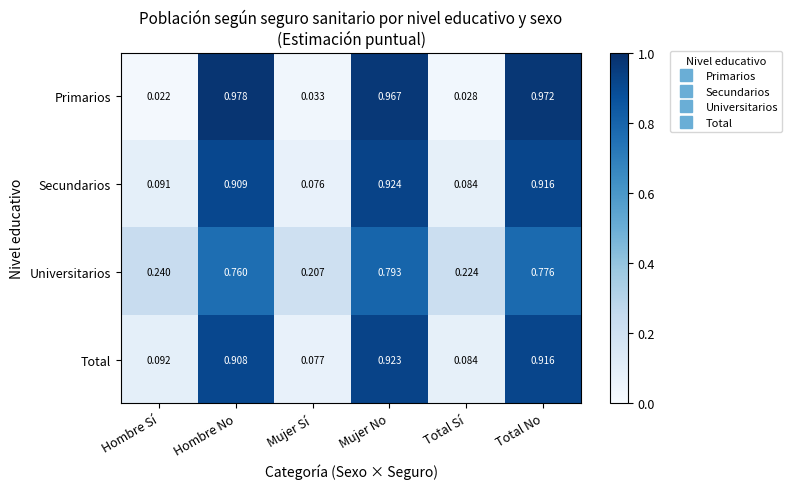

Which label corresponds to the largest value in the chart?

Hombre No